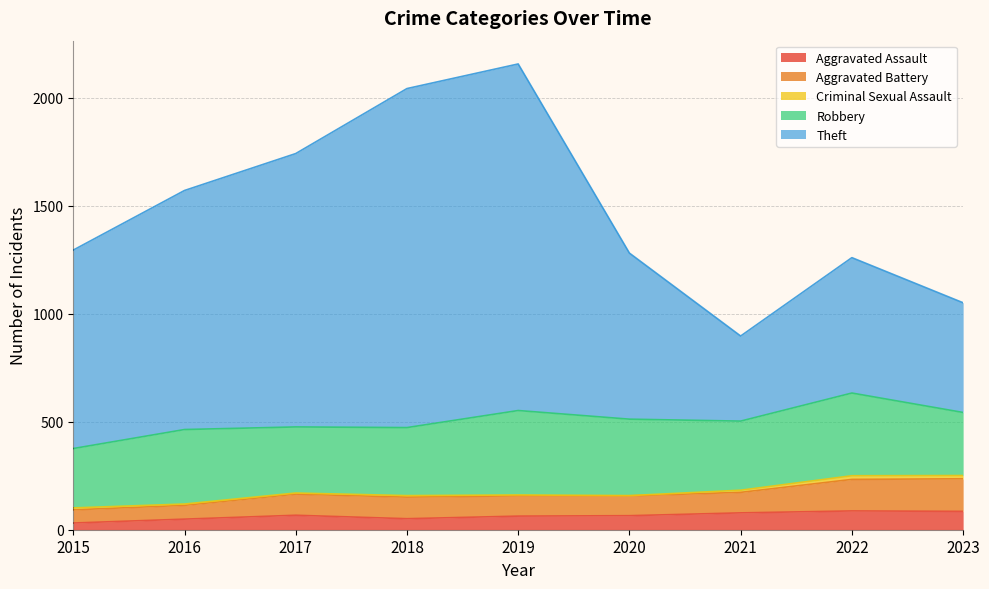

What is the value of the Theft point at the 3rd from the left?

1742